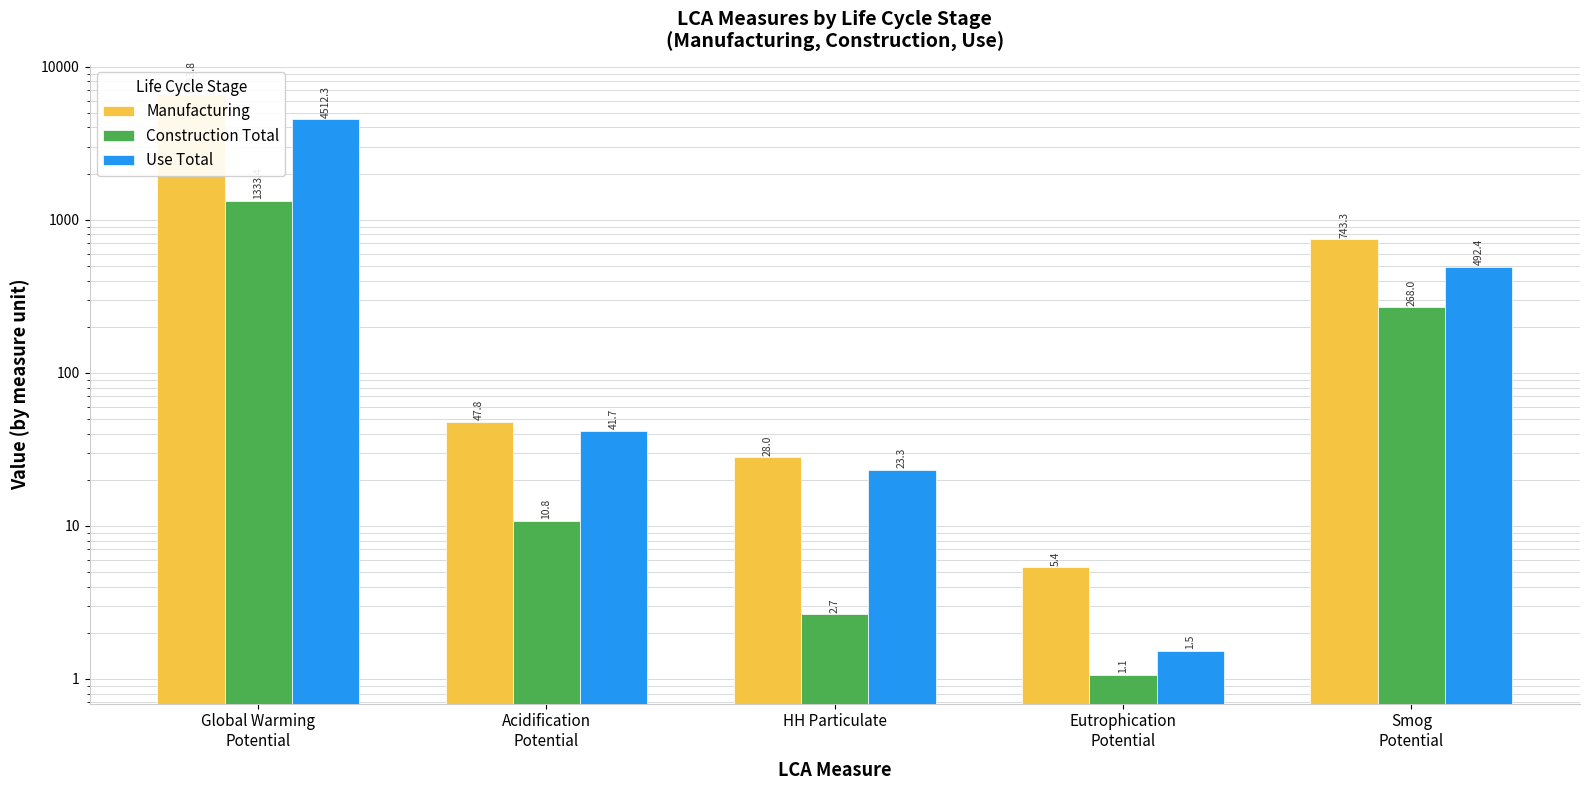

What position from the left is Acidification
Potential?

2